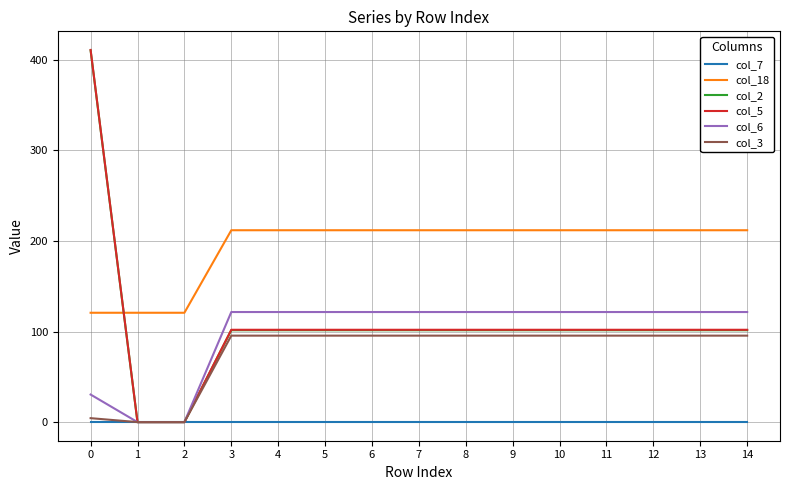

What is the maximum value for col_6?

121.5